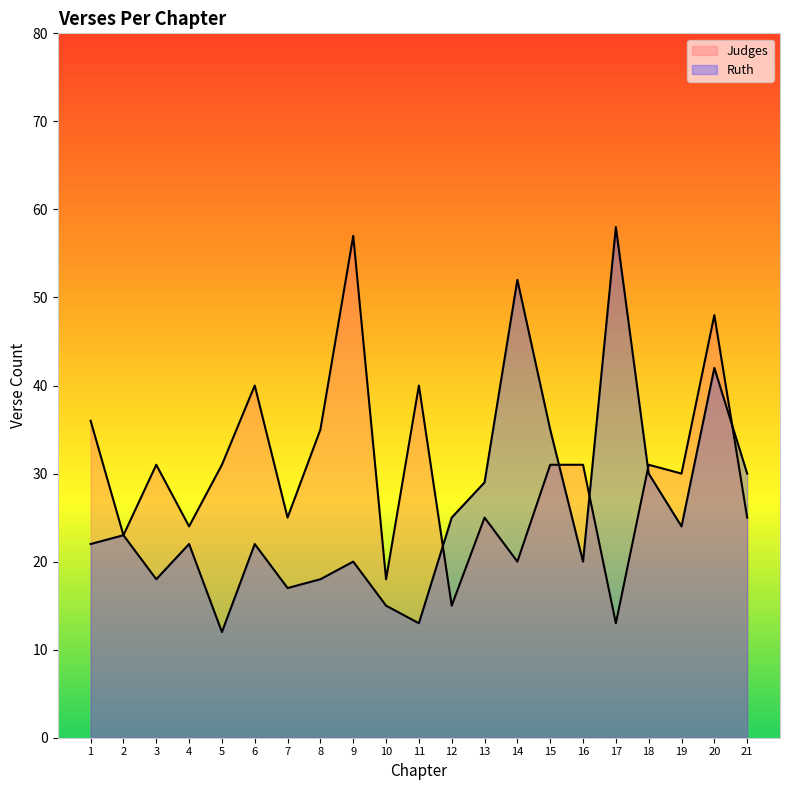

What are all the series names shown in the legend?

Judges, Ruth